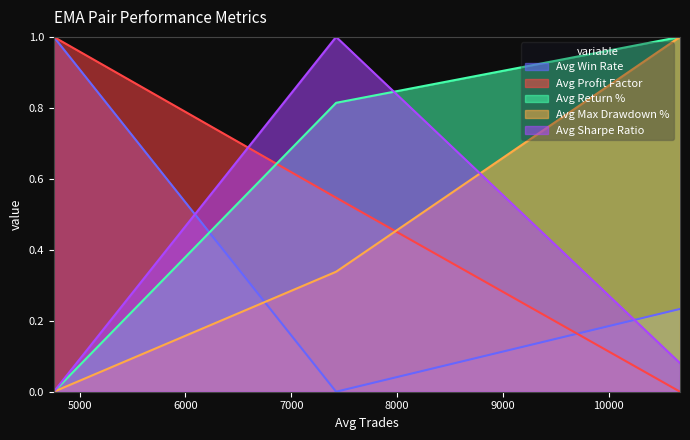

Count the Avg Profit Factor values in the range 0 to 1.

3